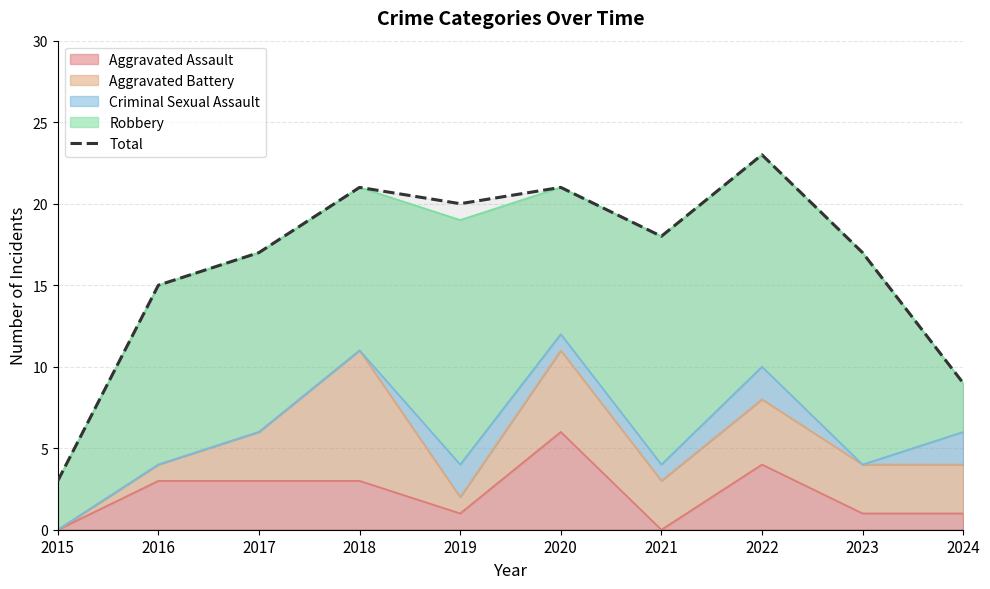

What is the value of the 5th point from the left?

20